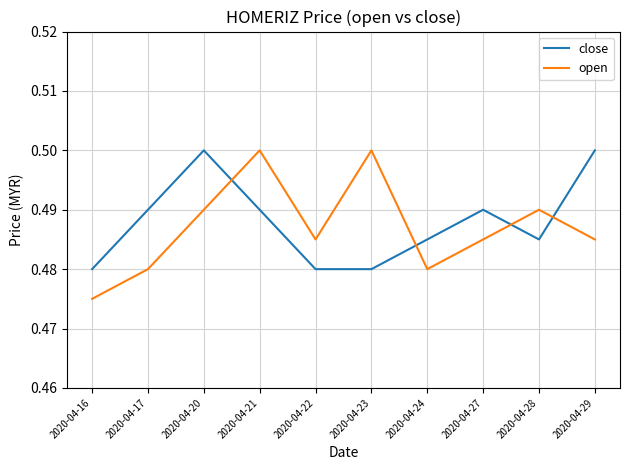

Count the number of data series in this chart.

2